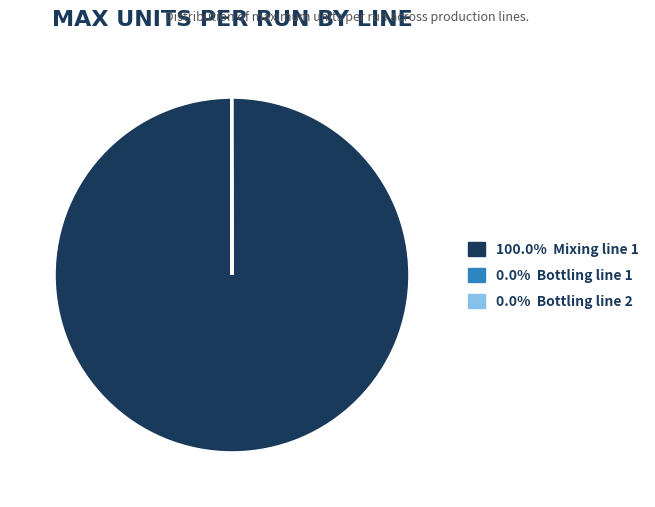

Is there any slice that represents more than half of the pie?

Yes